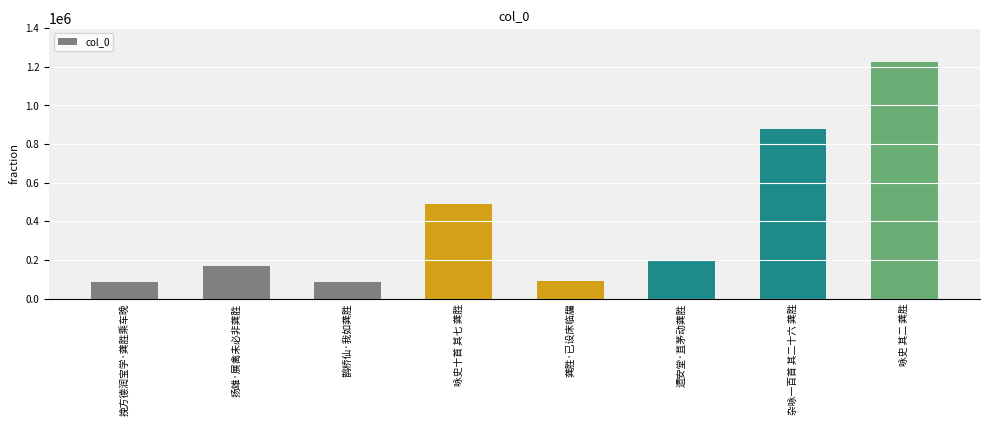

What is the change in value from 咏史十首 其七 龚胜 to 遗安堂·苴茅动龚胜?

-293555